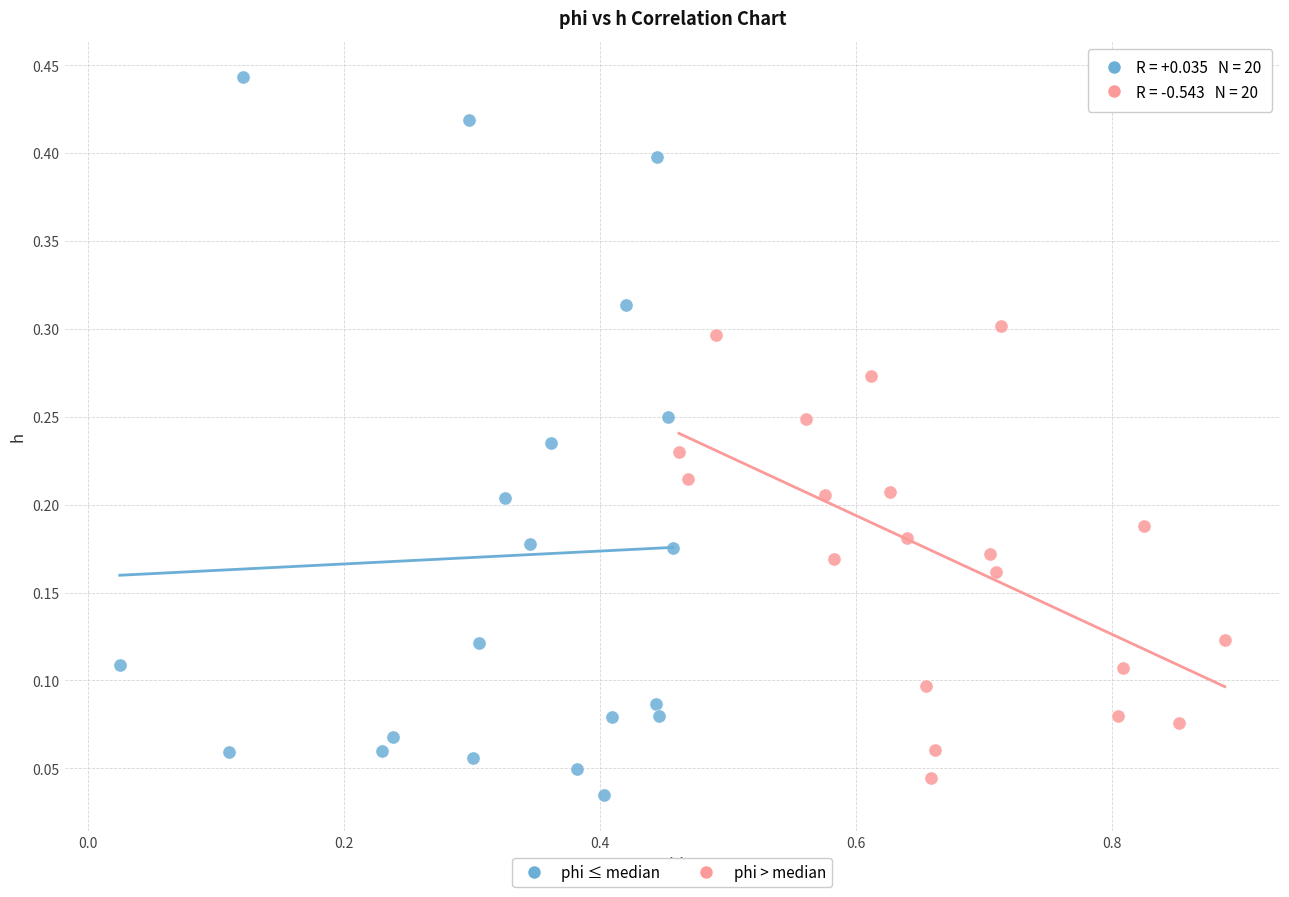

Which series has the widest spread of Y values?

phi ≤ median